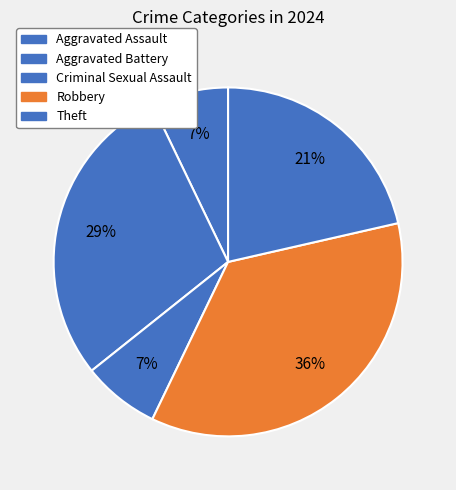

Between Robbery and Aggravated Battery, which is larger?

Robbery